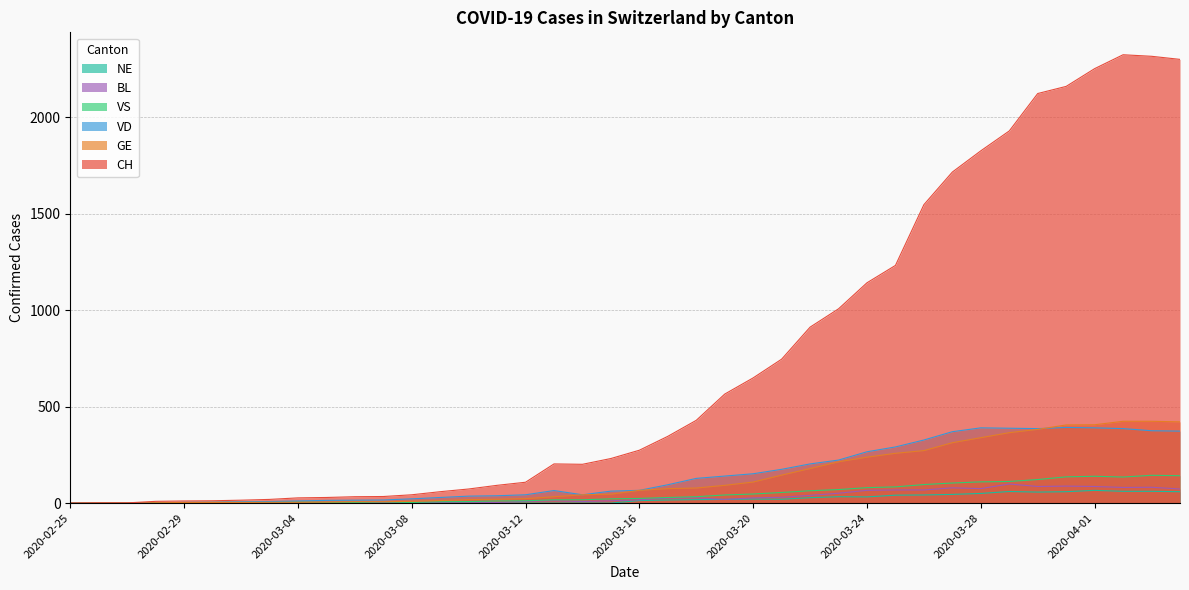

True or false: CH and NE intersect in this chart.

False